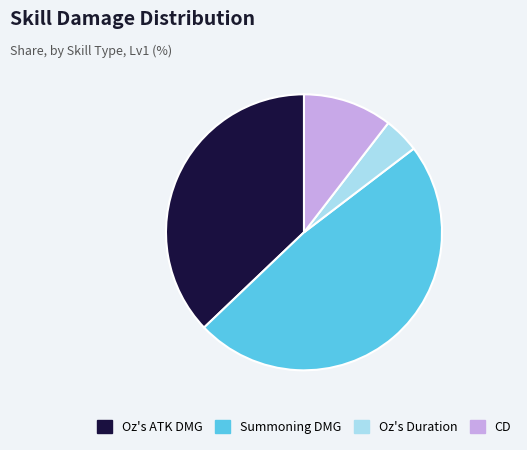

Is the sum of Summoning DMG and Oz's ATK DMG greater than half?

Yes